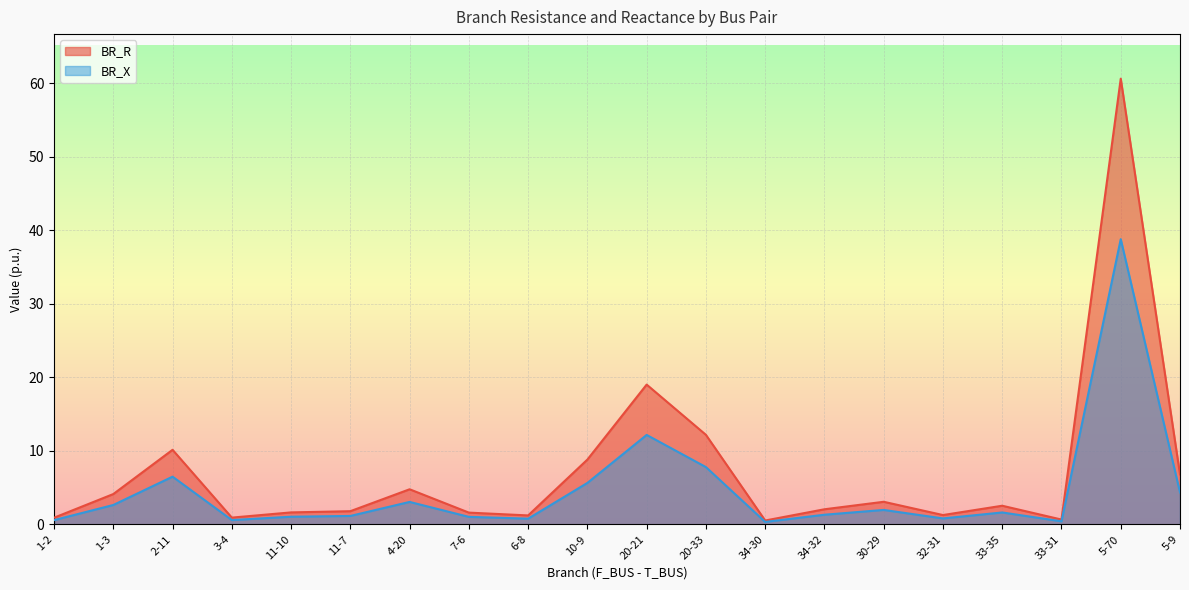

What is the sum of all BR_R values?

144.7